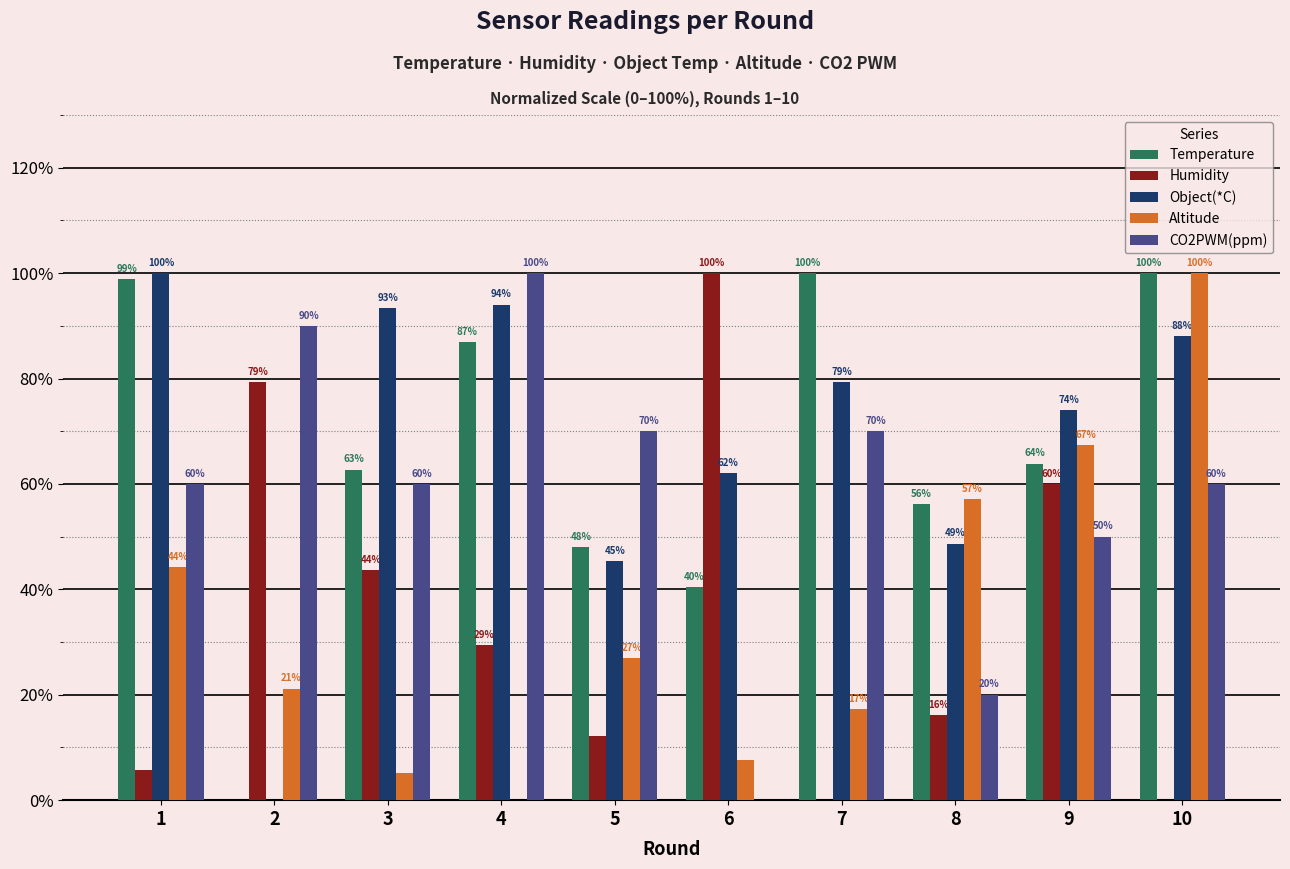

Which series has the largest total across all categories?

Object(*C)